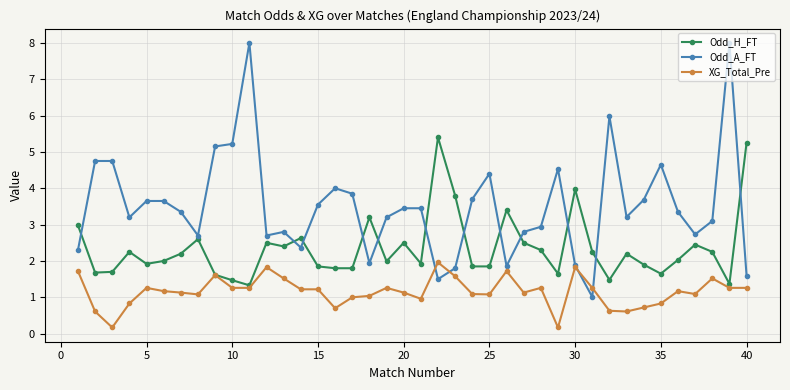

After their last crossing, which series has the higher values: Odd_A_FT or Odd_H_FT?

Odd_H_FT